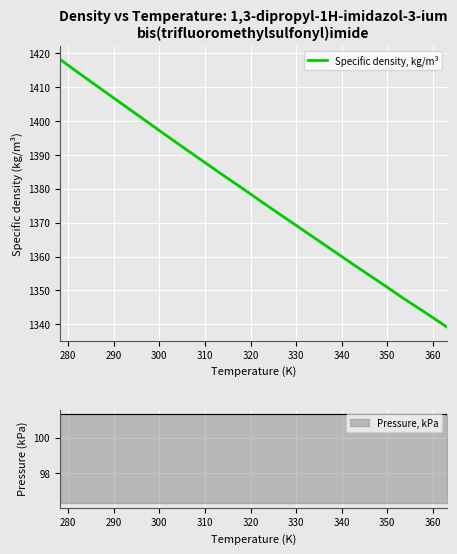

What is the highest value of the Specific density, kg/m³ series?

1418.3